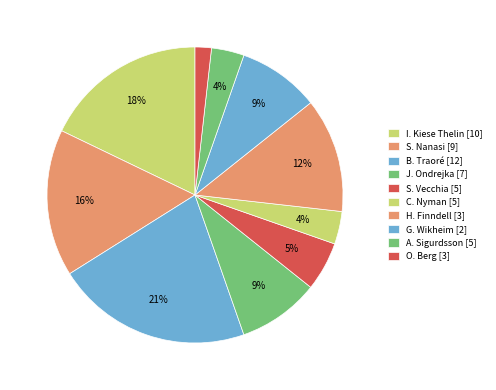

How much of the chart is everything except S. Vecchia [5]?

94.6%